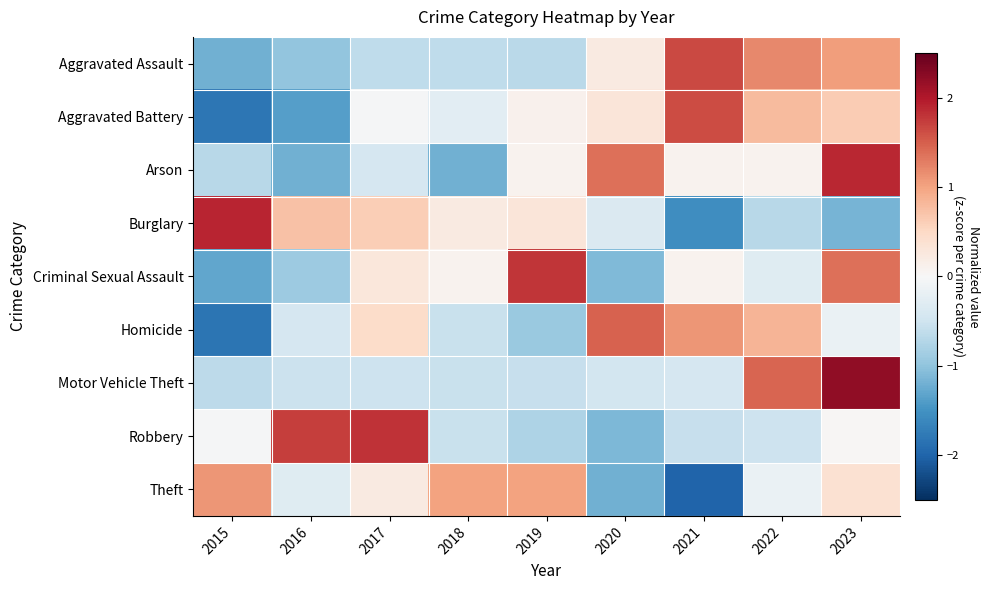

Reading left to right, transcribe all the data shown in this chart.

Aggravated Assault: 2015=-1.2	2016=-1.0	2017=-0.6	2018=-0.6	2019=-0.7	2020=0.2	2021=1.7	2022=1.2	2023=1.0
Aggravated Battery: 2015=-1.8	2016=-1.4	2017=-0.0	2018=-0.3	2019=0.1	2020=0.3	2021=1.6	2022=0.8	2023=0.6
Arson: 2015=-0.7	2016=-1.2	2017=-0.4	2018=-1.2	2019=0.1	2020=1.4	2021=0.1	2022=0.1	2023=1.9
Burglary: 2015=1.9	2016=0.7	2017=0.6	2018=0.2	2019=0.3	2020=-0.4	2021=-1.5	2022=-0.7	2023=-1.2
Criminal Sexual Assault: 2015=-1.3	2016=-0.9	2017=0.3	2018=0.1	2019=1.8	2020=-1.1	2021=0.1	2022=-0.3	2023=1.4
Homicide: 2015=-1.8	2016=-0.4	2017=0.5	2018=-0.5	2019=-0.9	2020=1.5	2021=1.1	2022=0.8	2023=-0.2
Motor Vehicle Theft: 2015=-0.6	2016=-0.5	2017=-0.5	2018=-0.5	2019=-0.6	2020=-0.5	2021=-0.4	2022=1.5	2023=2.2
Robbery: 2015=-0.0	2016=1.7	2017=1.8	2018=-0.6	2019=-0.8	2020=-1.1	2021=-0.6	2022=-0.5	2023=0.0
Theft: 2015=1.1	2016=-0.3	2017=0.2	2018=1.0	2019=1.0	2020=-1.2	2021=-2.0	2022=-0.2	2023=0.4